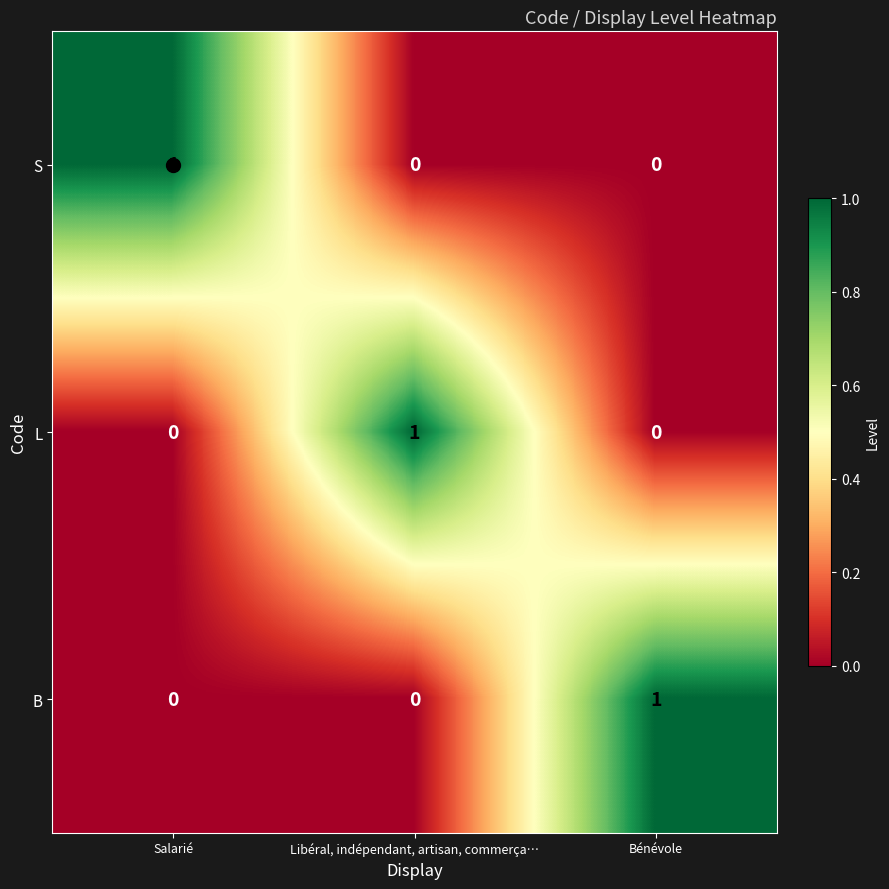

True or false: B has a value of -1 at Libéral, indépendant, artisan, commerça….

False